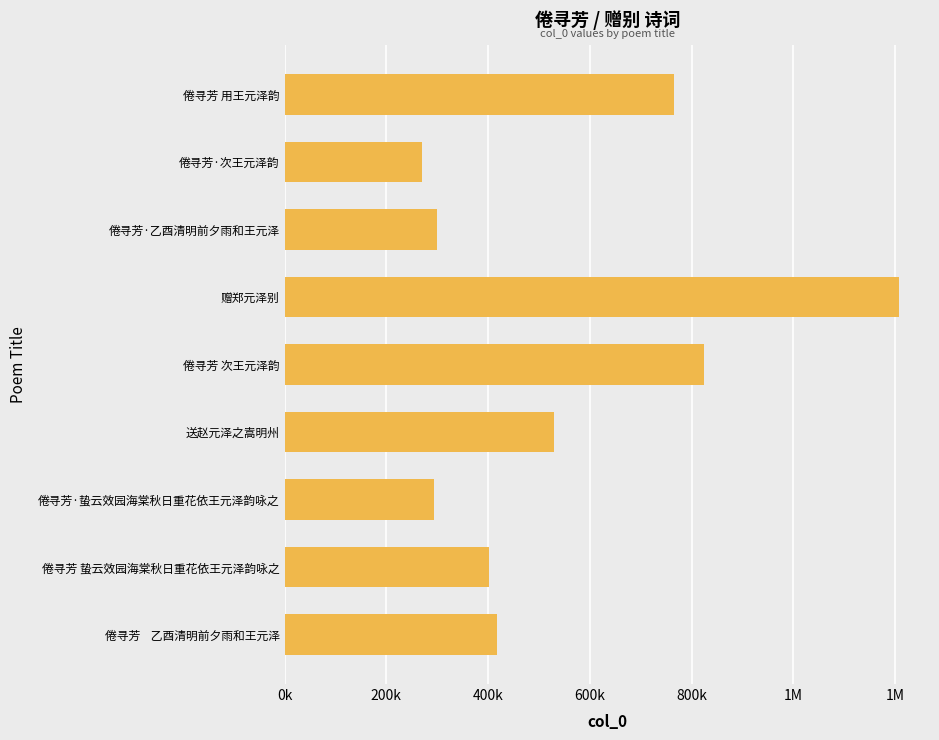

How many values exceed 416445?

4